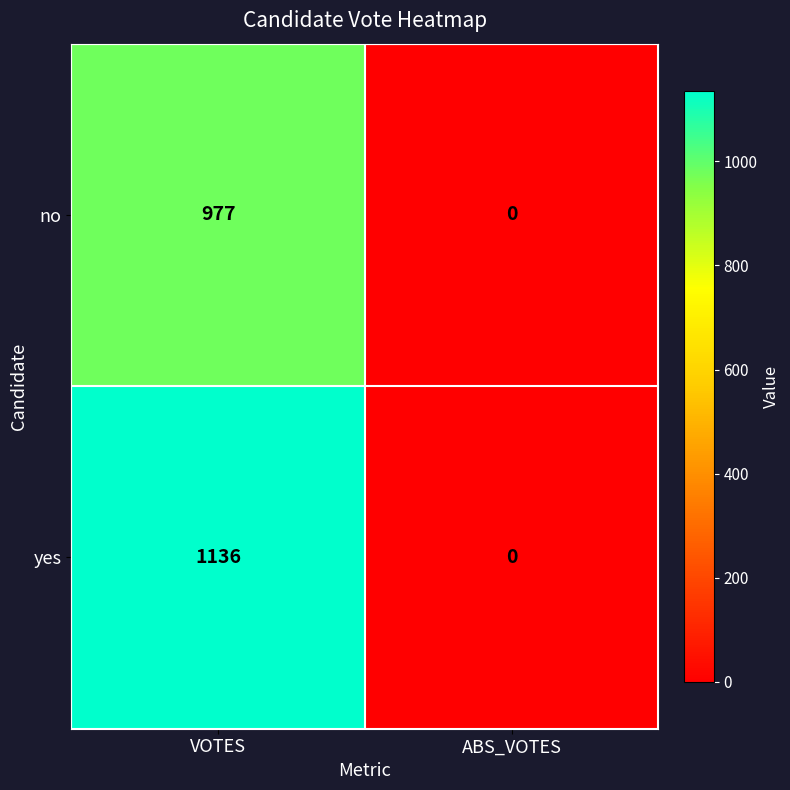

What is the greatest value displayed?

1136